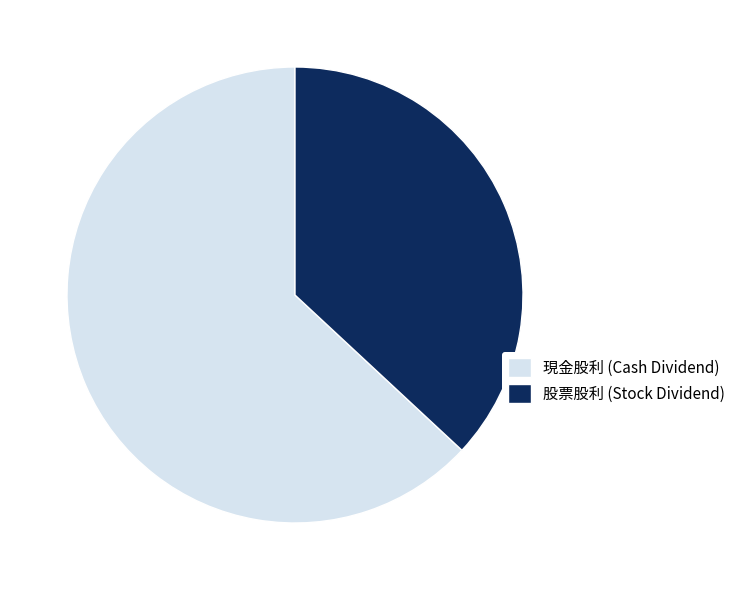

Which has a higher value, 股票股利 (Stock Dividend) or 現金股利 (Cash Dividend)?

現金股利 (Cash Dividend)